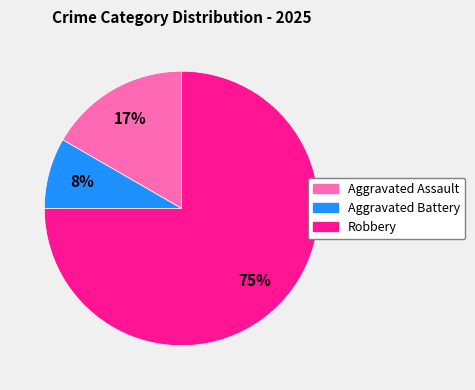

How many slices are in this pie chart?

3